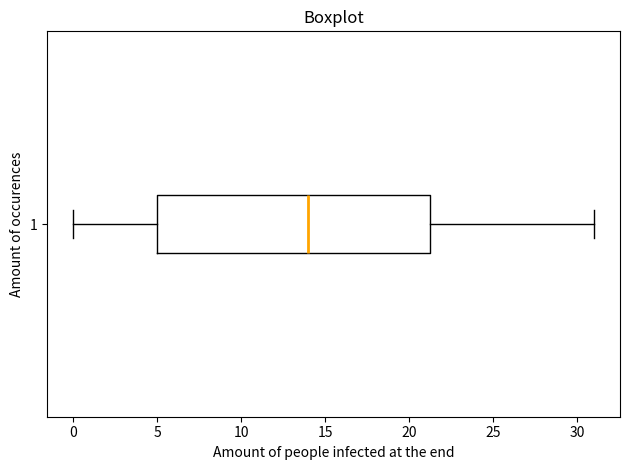

Read this box plot against the x-axis: the position of the median line, the range covered by the box, and the ends of both whiskers. The values are not printed on the chart, so give them approximately, as read against the axis.

median 14.0, box 5.0 to 21.5, whiskers 0.0 to 31.0